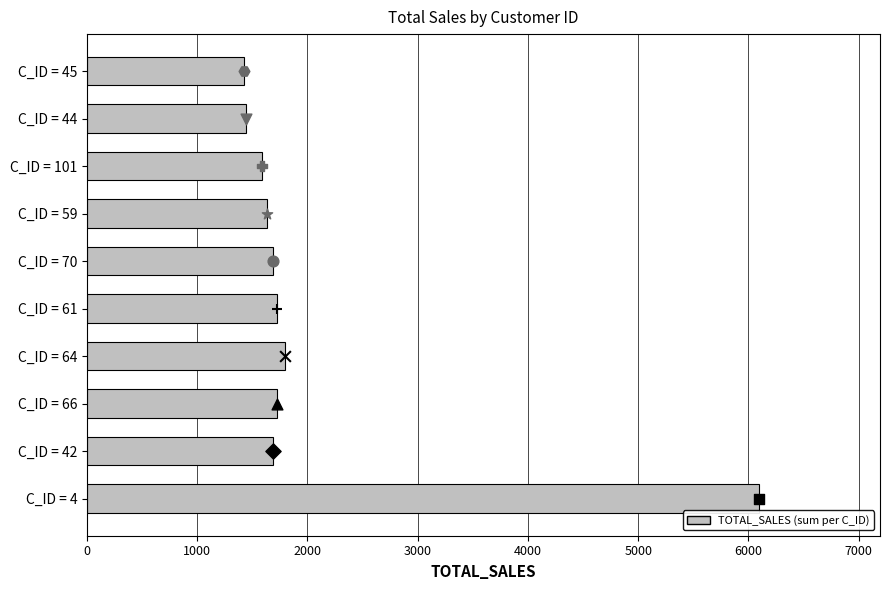

What is the change in value from C_ID = 66 to C_ID = 64?

+66